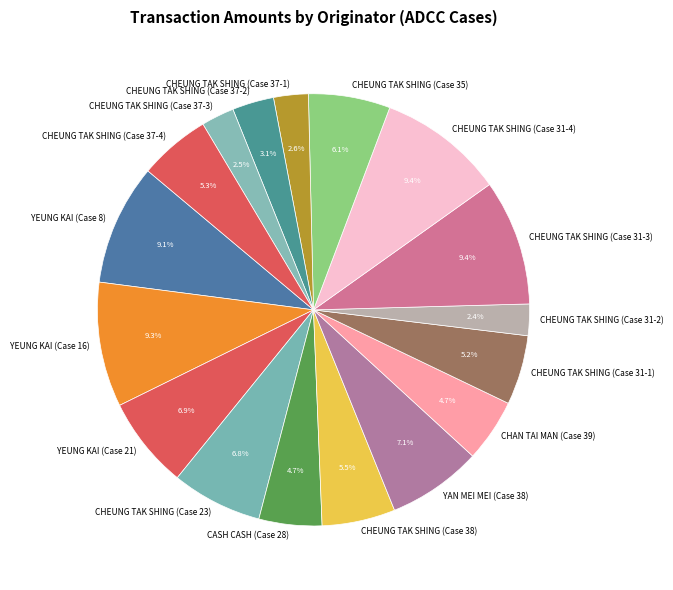

To the nearest percent, what portion does CHEUNG TAK SHING (Case 31-1) represent?

5%